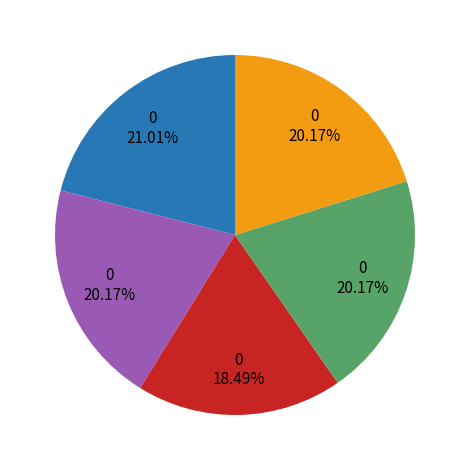

How many slices are in this pie chart?

5